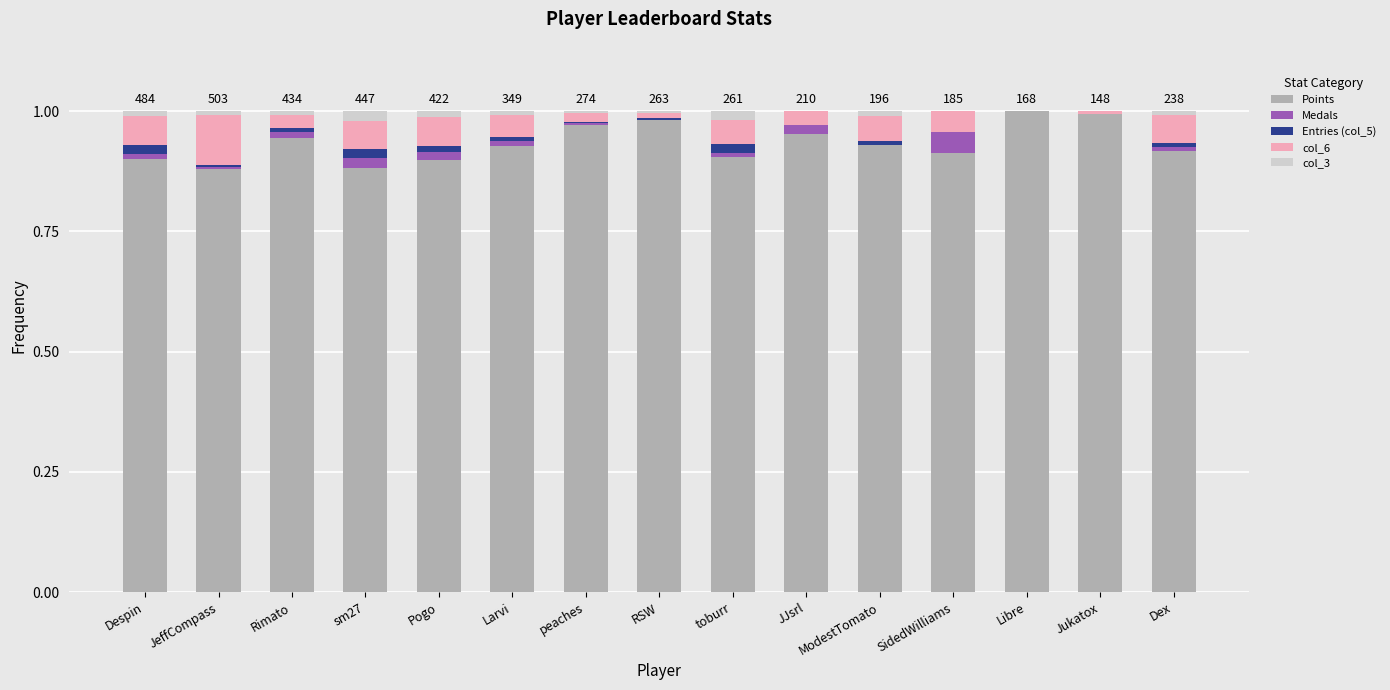

The Points series shows 1.0 at Jukatox. True or false?

True